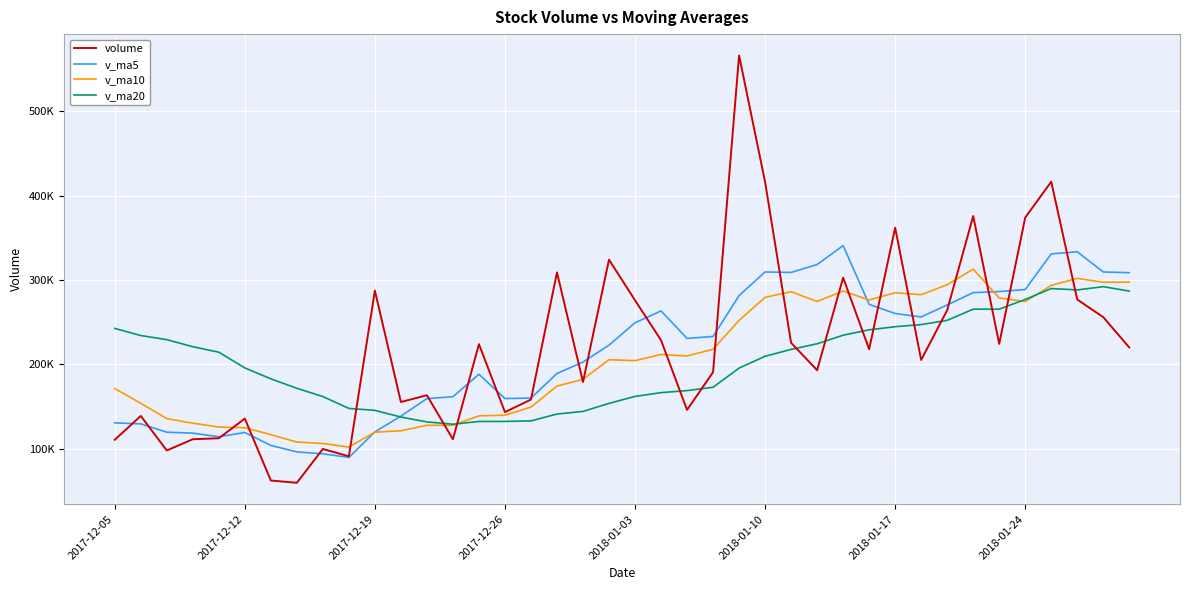

What is the sum of all v_ma5 values?

8551696.1